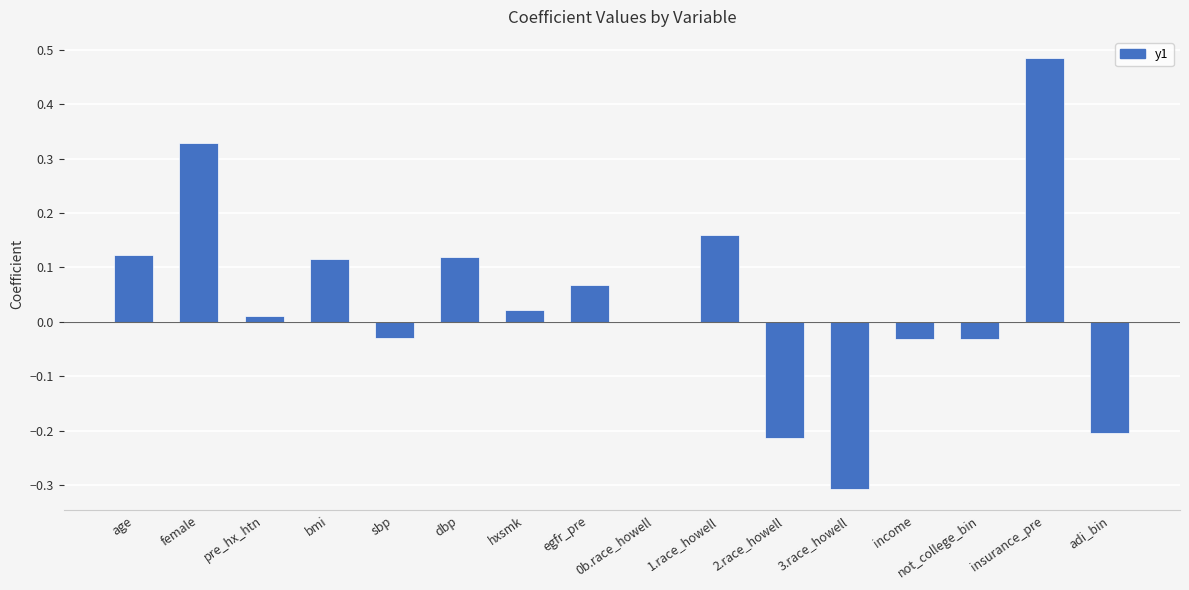

The chart shows a value of -0.3 at adi_bin. True or false?

False